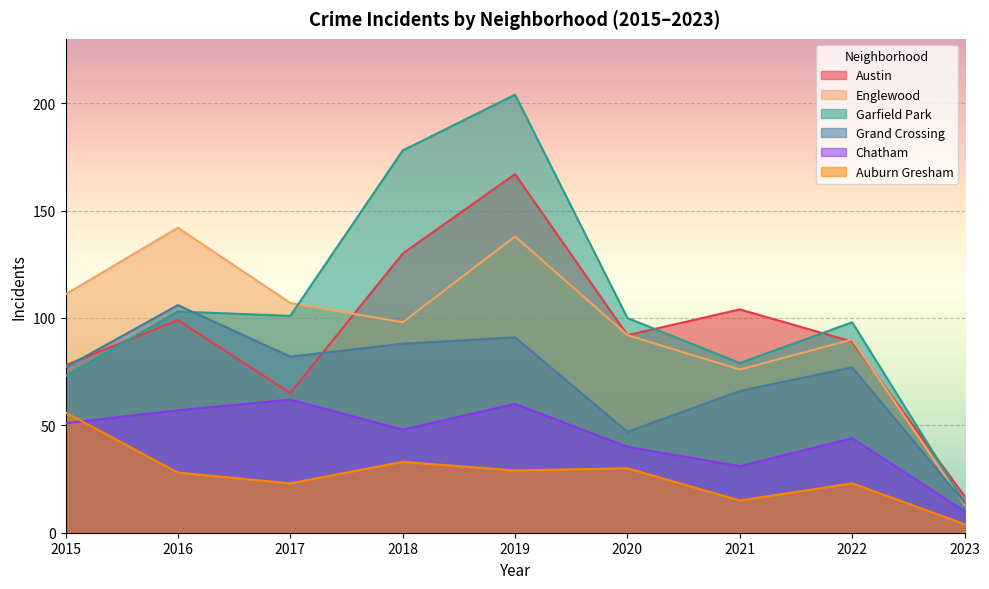

What is the value of the Garfield Park point at the 3rd from the left?

101